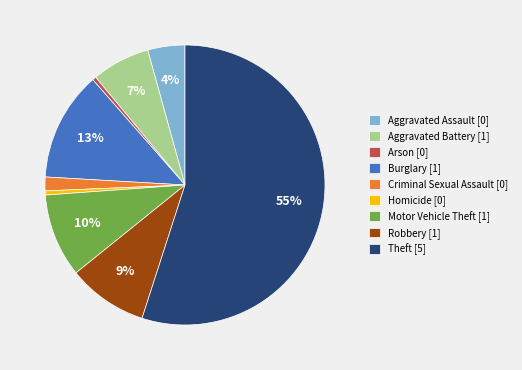

To the nearest percent, what is the average slice percentage?

11%